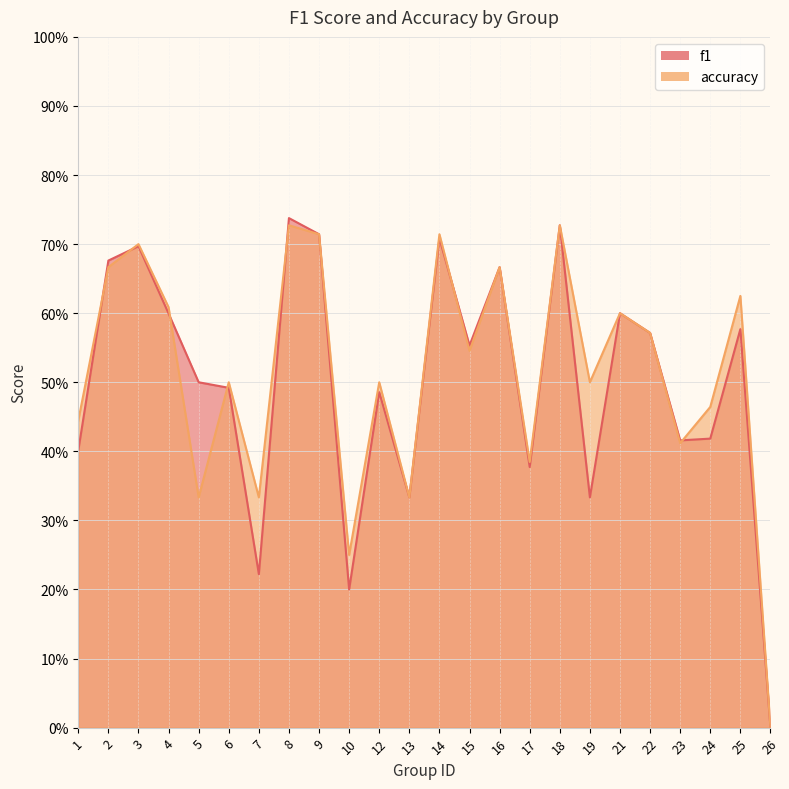

Which series has the largest range (max minus min)?

f1